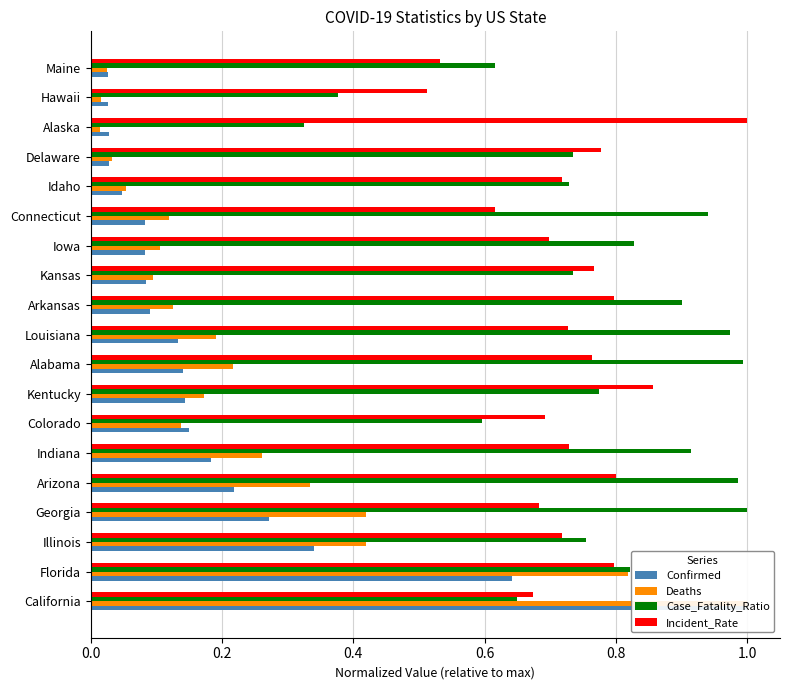

At how many categories does at least one series exceed 0?

19